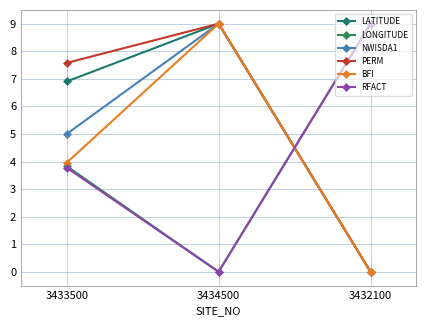

Between 3433500 and 3434500, which is larger?

3434500